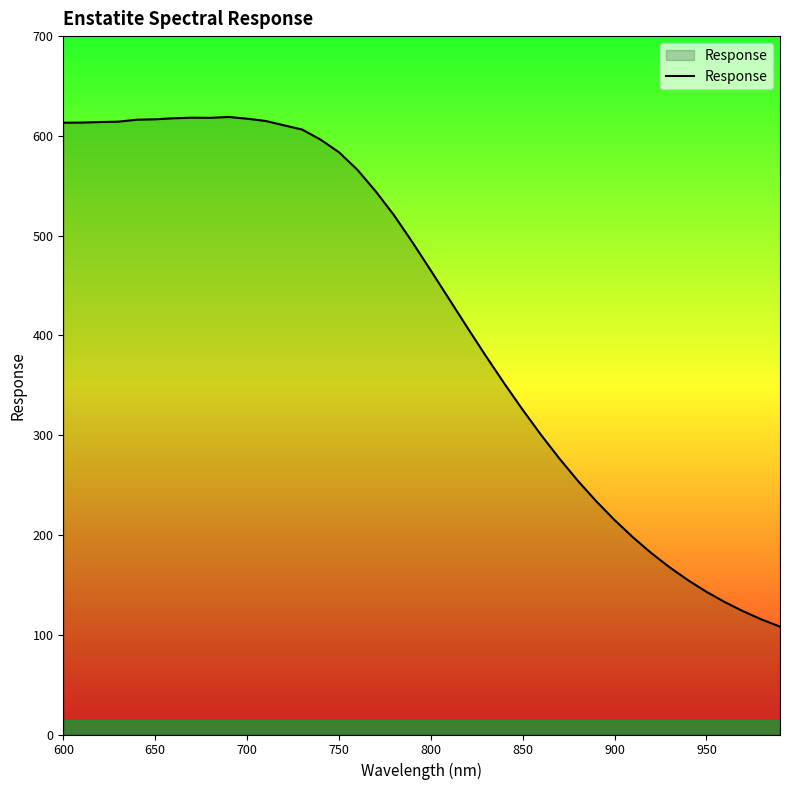

What is the maximum value shown in the chart?

619.0